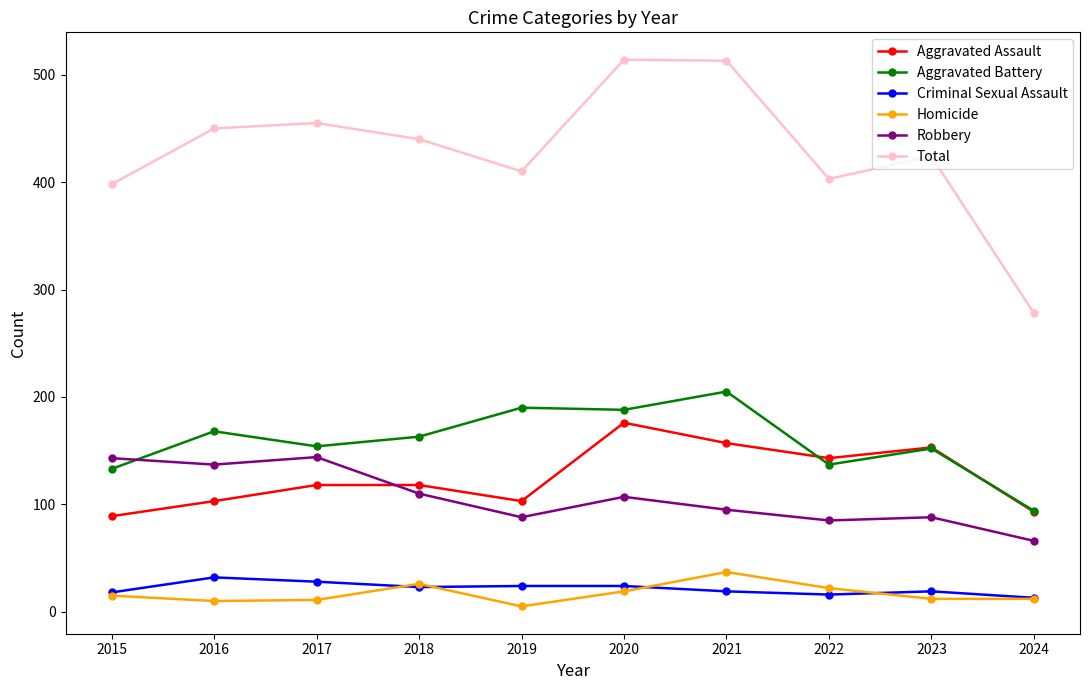

What is the value of the Aggravated Assault point at the 4th from the left?

118